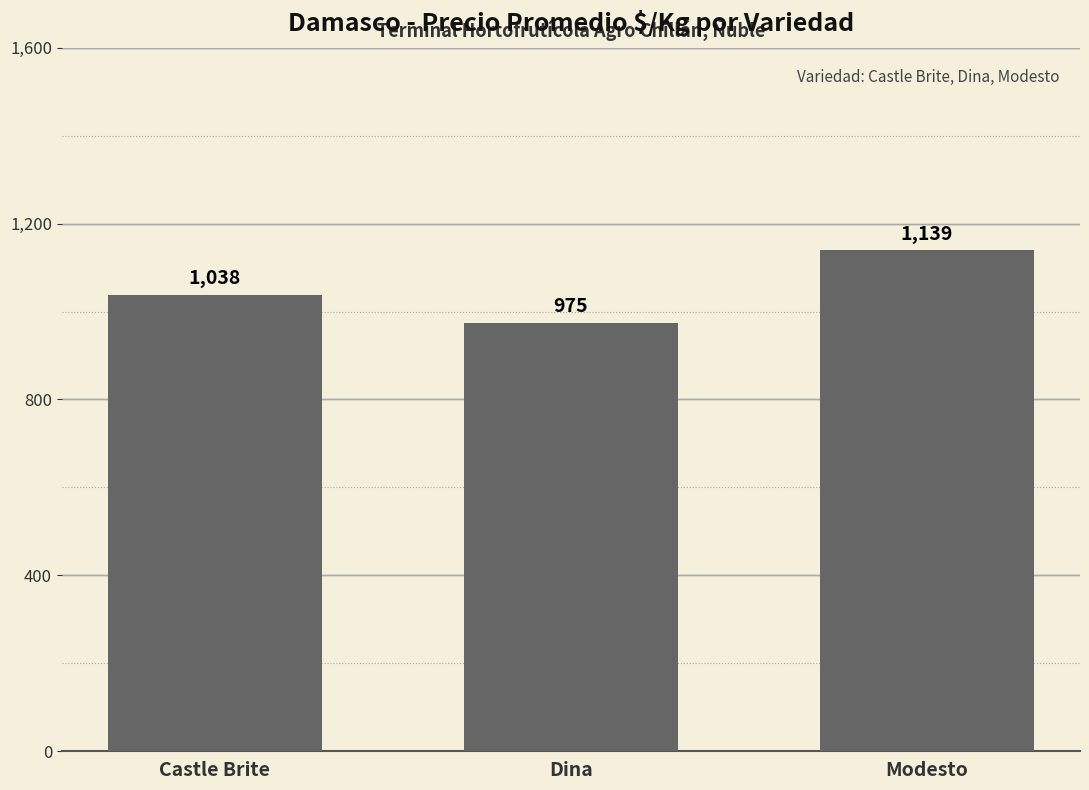

What is the label of the 2nd bar from the left?

Dina